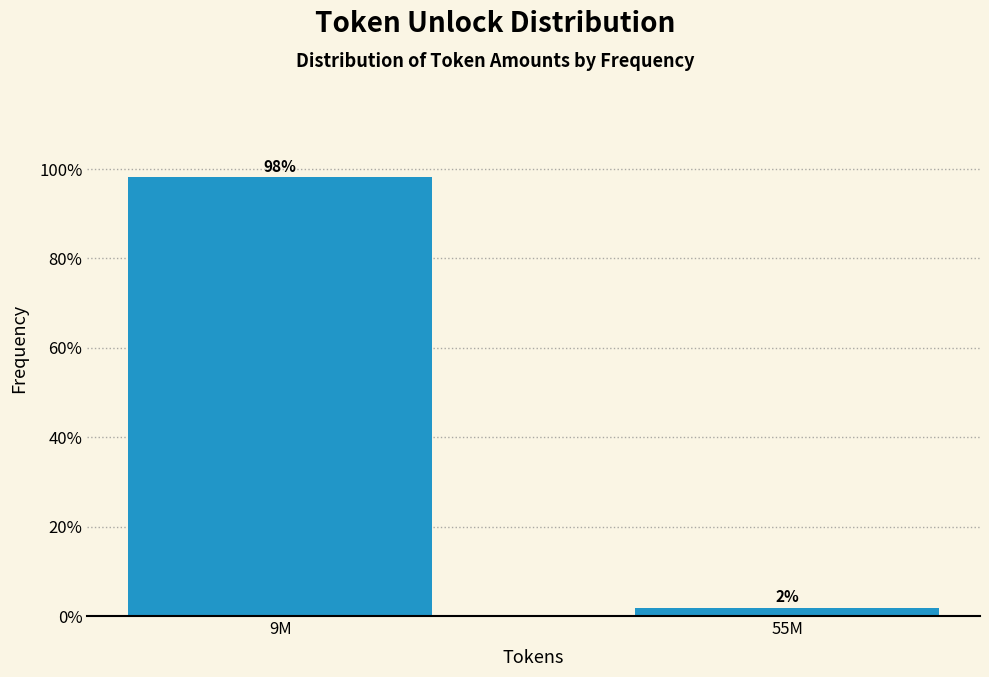

What is the sum of the values at 55M and 9M?

100.0